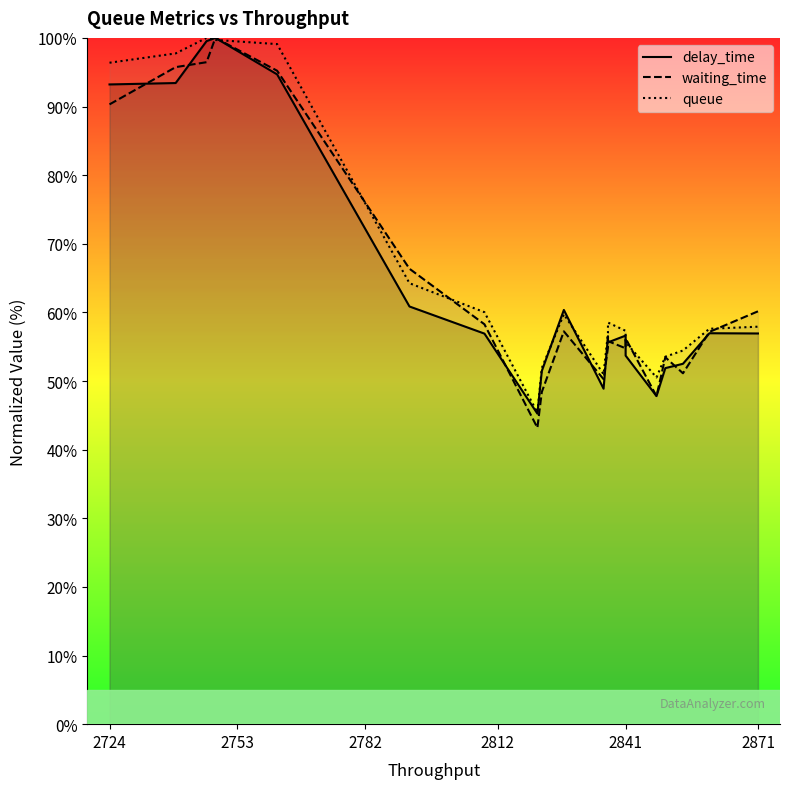

True or false: delay_time has more than 0 points higher than both neighbors.

True